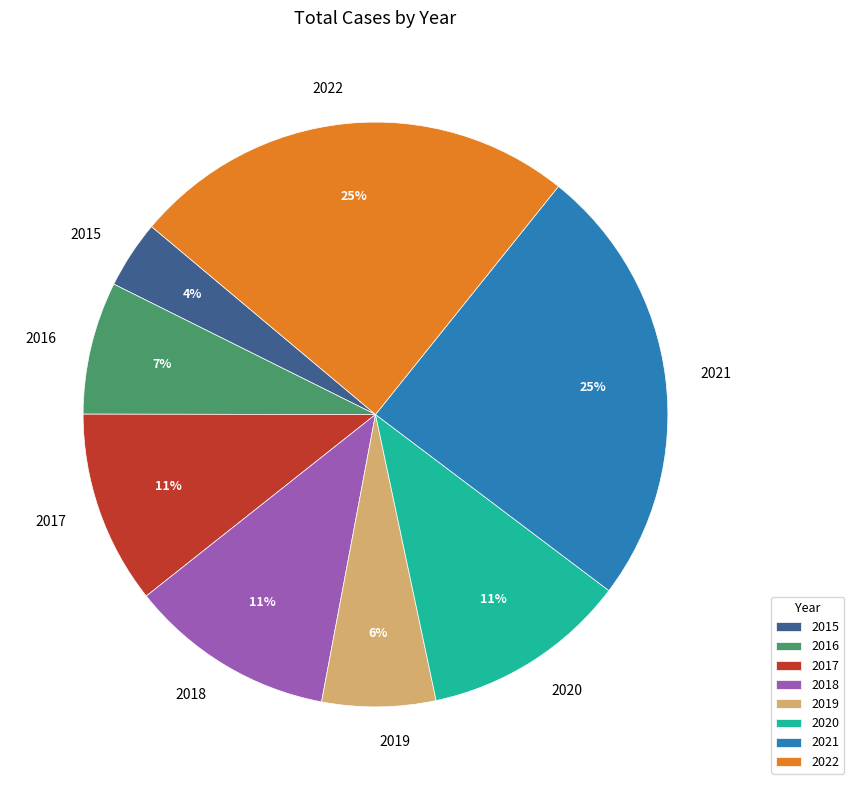

How many slices are in this pie chart?

8